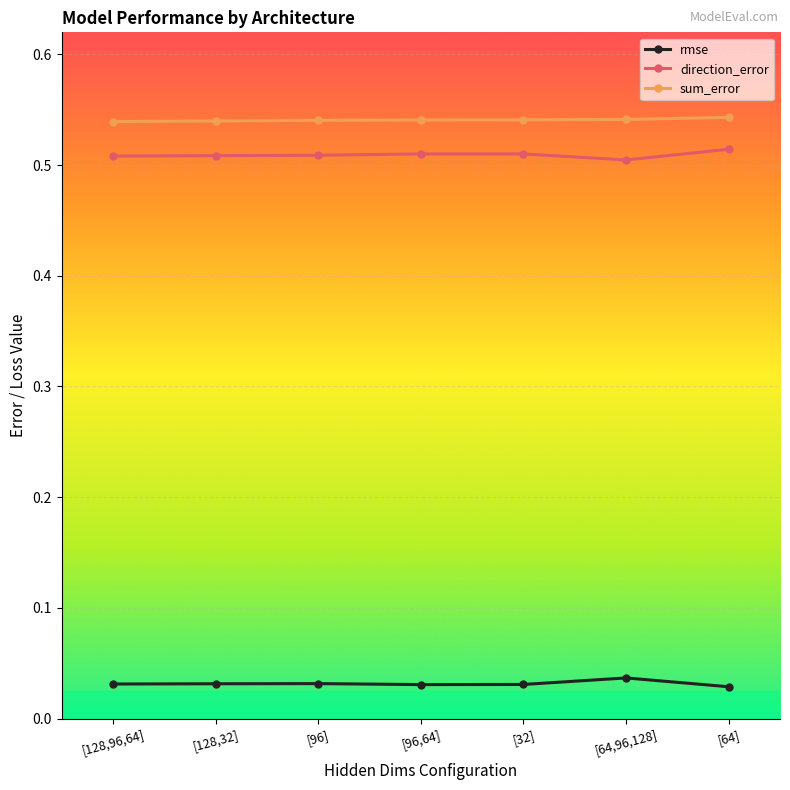

True or false: sum_error has a value of 0.5 at [96,64].

True